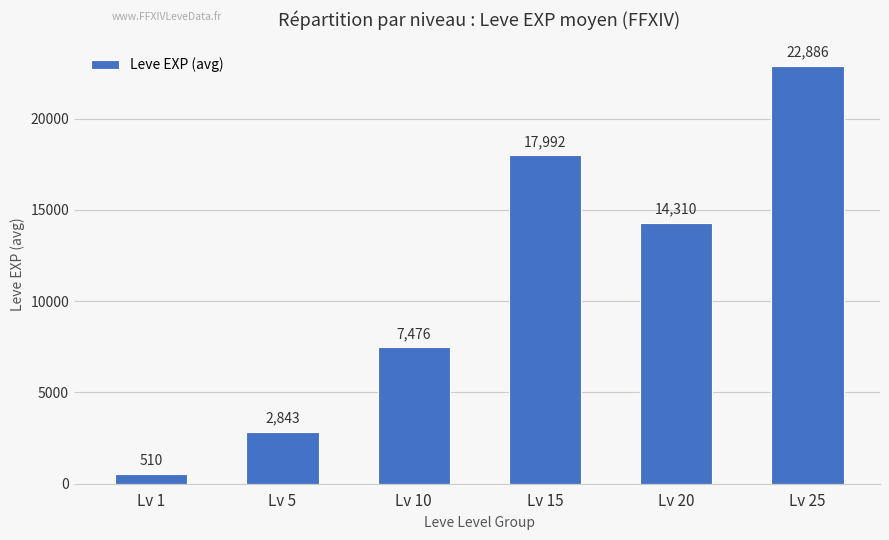

What is the change in value from Lv 5 to Lv 25?

+20043